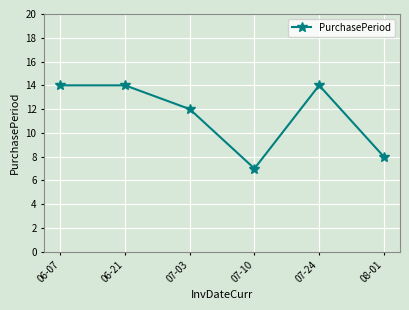

How many distinct data groups are displayed?

1